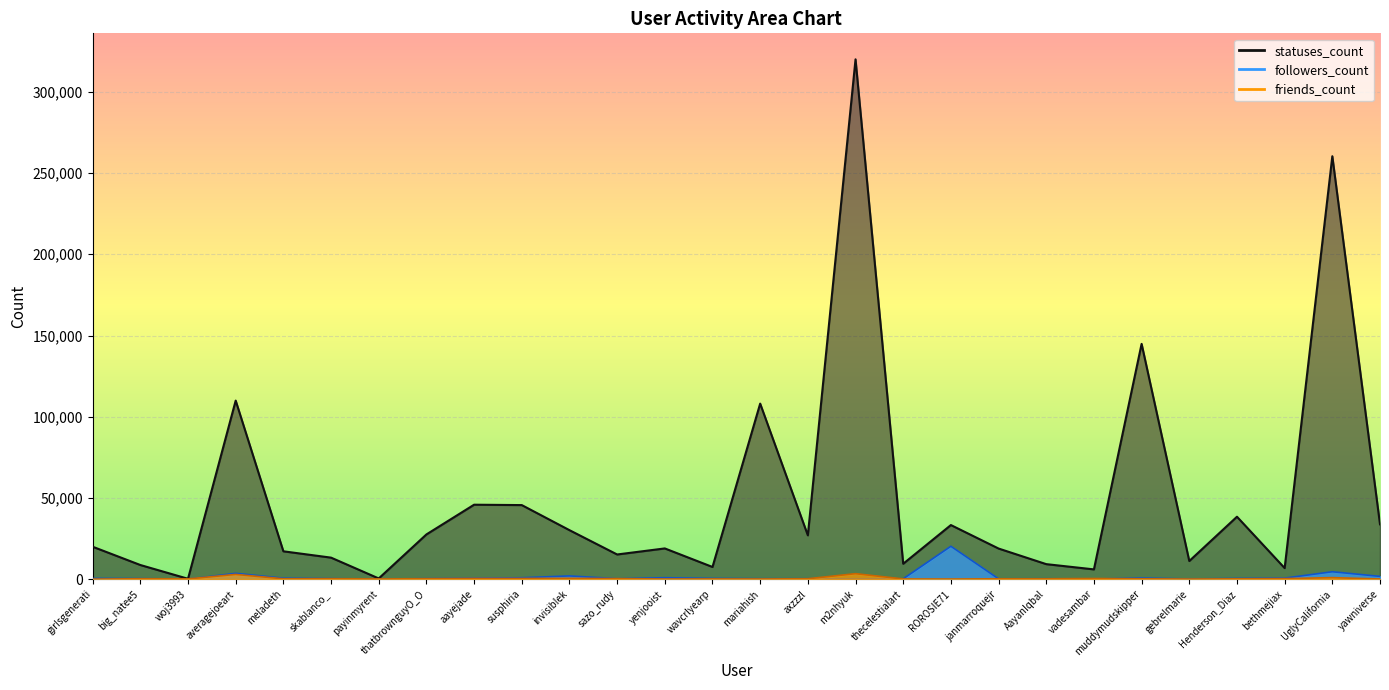

What is the maximum value for statuses_count?

319973